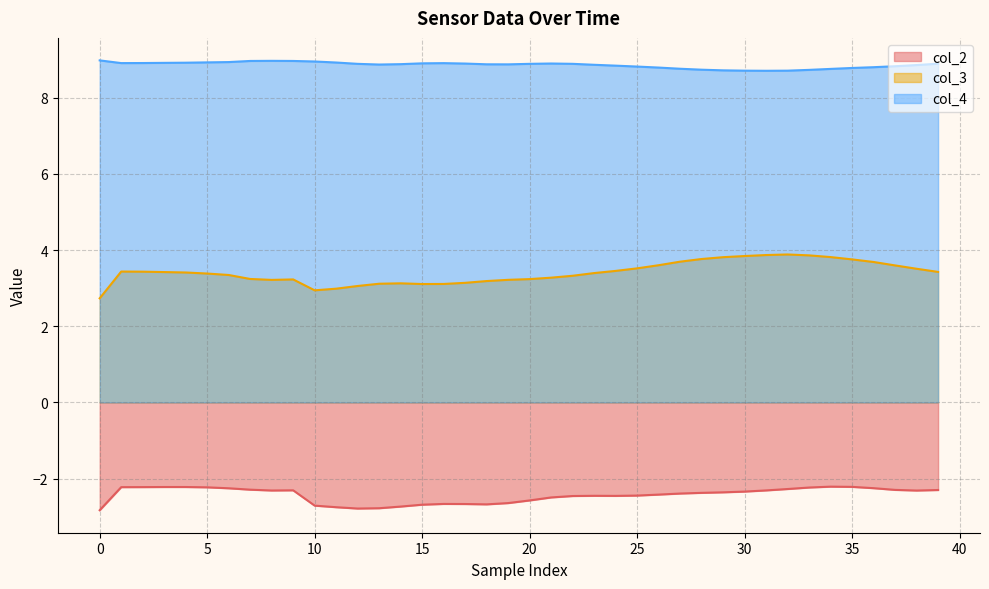

What is the difference between the col_2 values at 30 and 10?

0.4